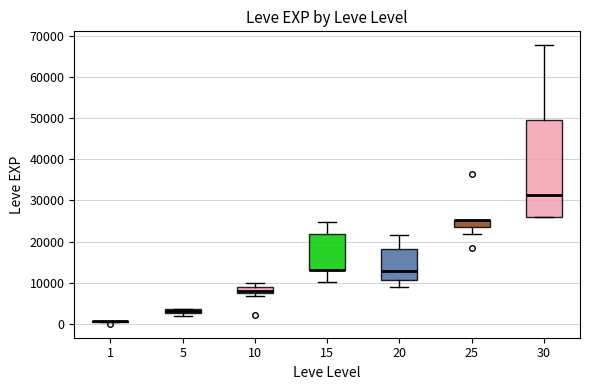

Where does the upper whisker of the box at x = 30 end on the y-axis? The values are not printed on the chart, so give them approximately, as read against the axis.

68000